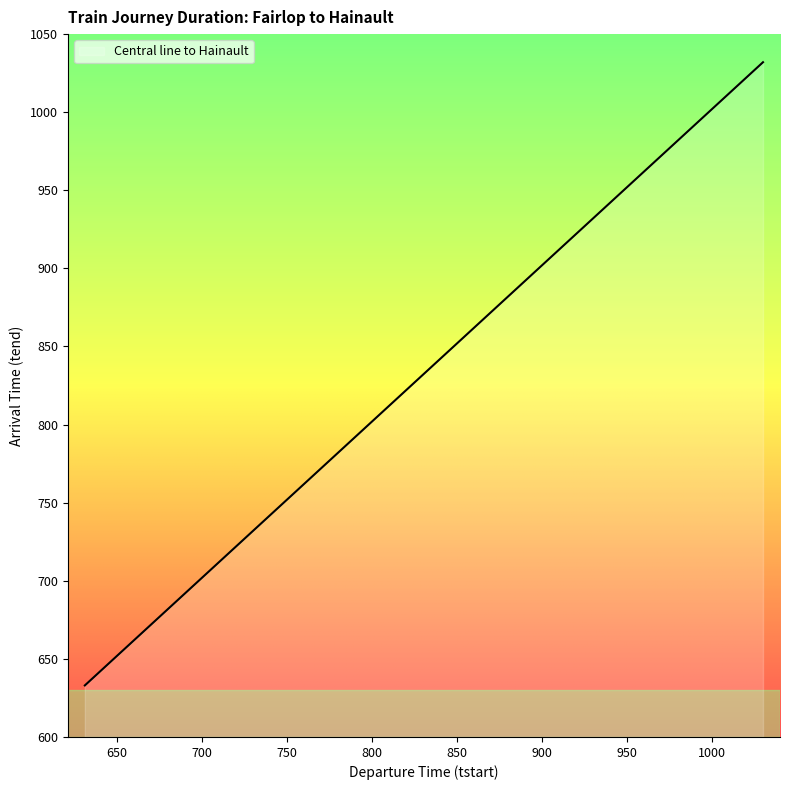

What is the difference between the maximum and minimum values?

399